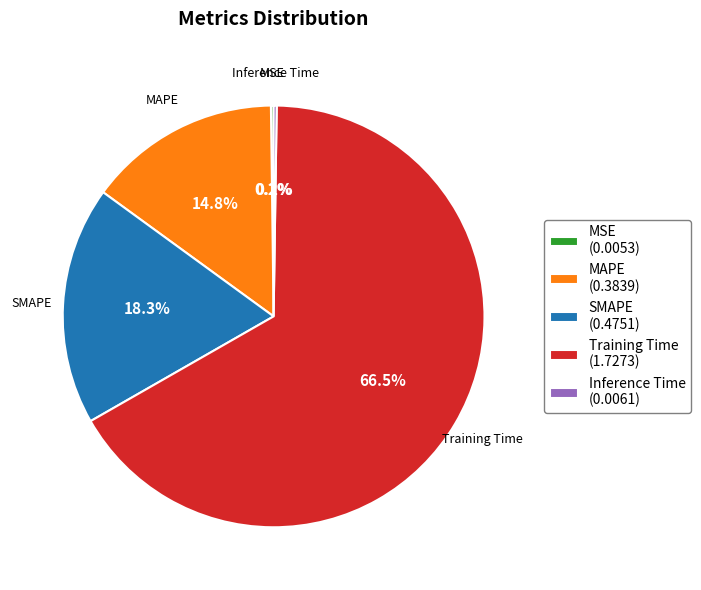

What percentage do SMAPE and MAPE together represent?

33.1%